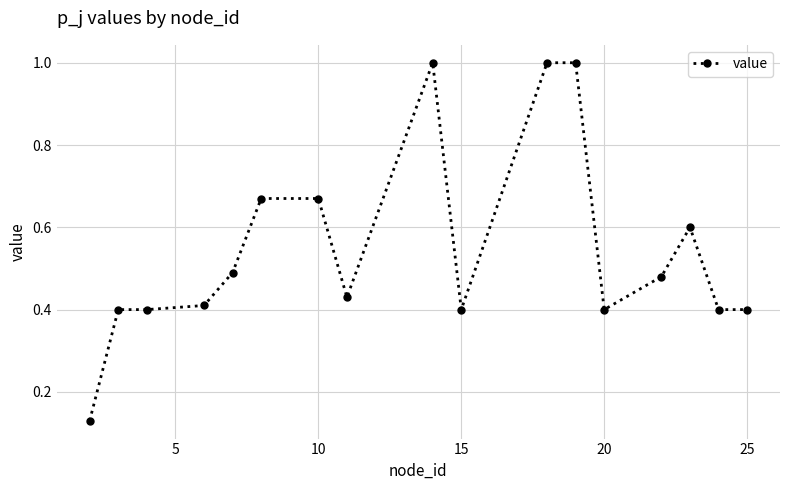

What is the difference between the maximum and minimum values?

0.9